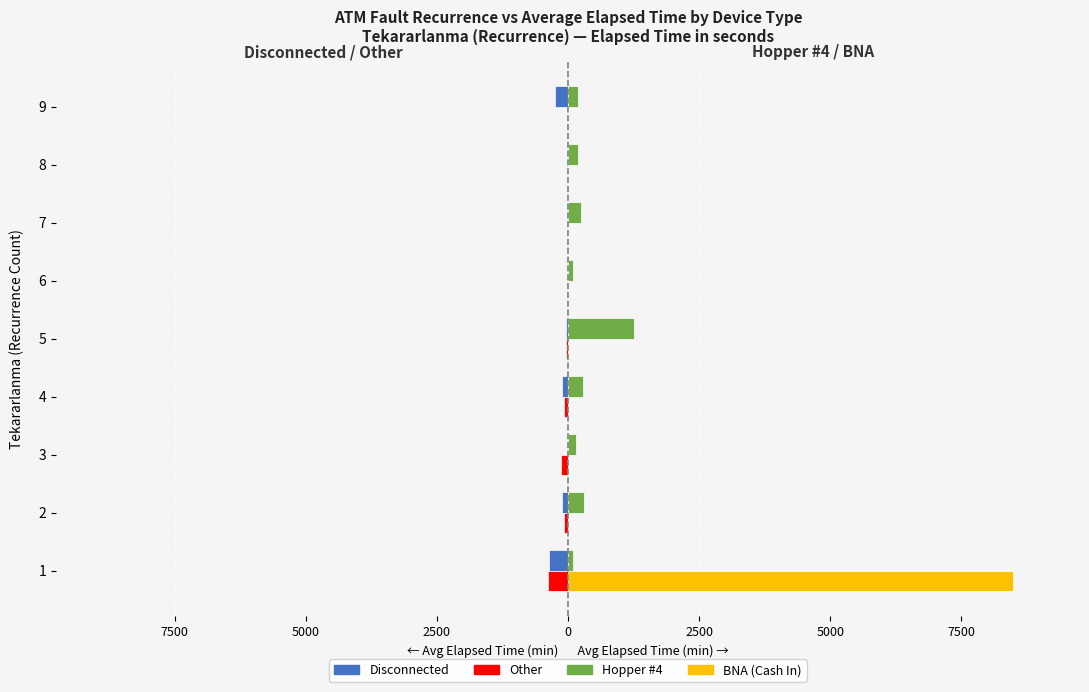

What is the difference between the second highest and minimum values in the Hopper #4 series?

225